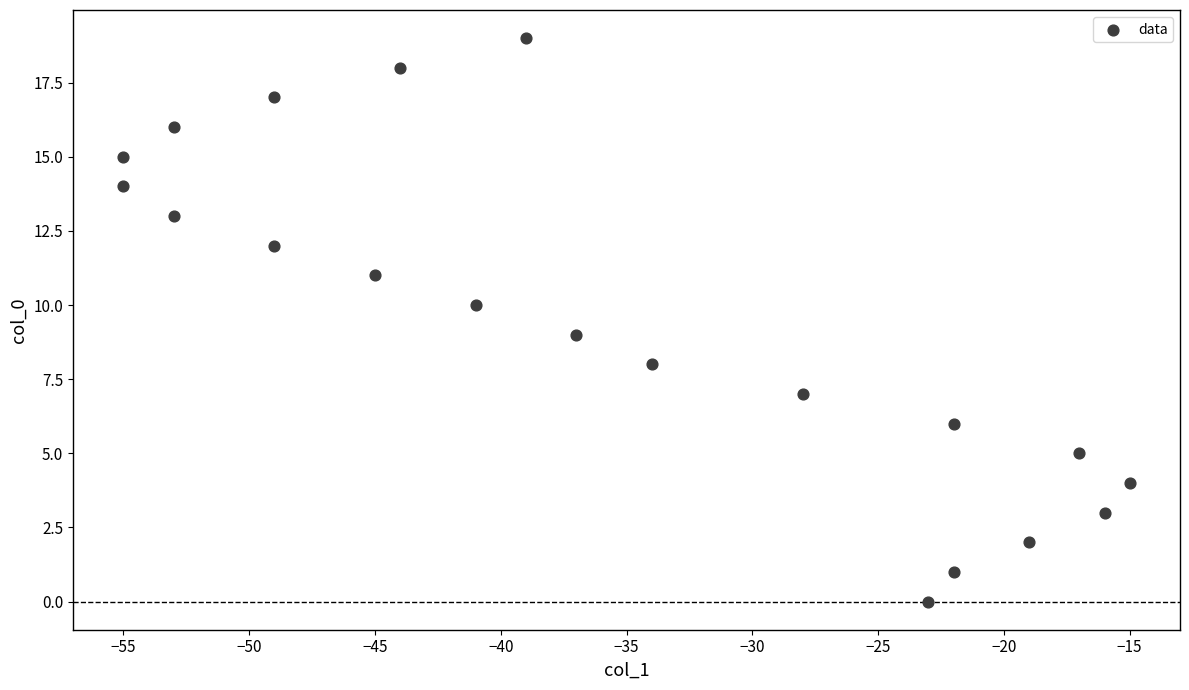

What is the range of Y values (max minus min)?

19